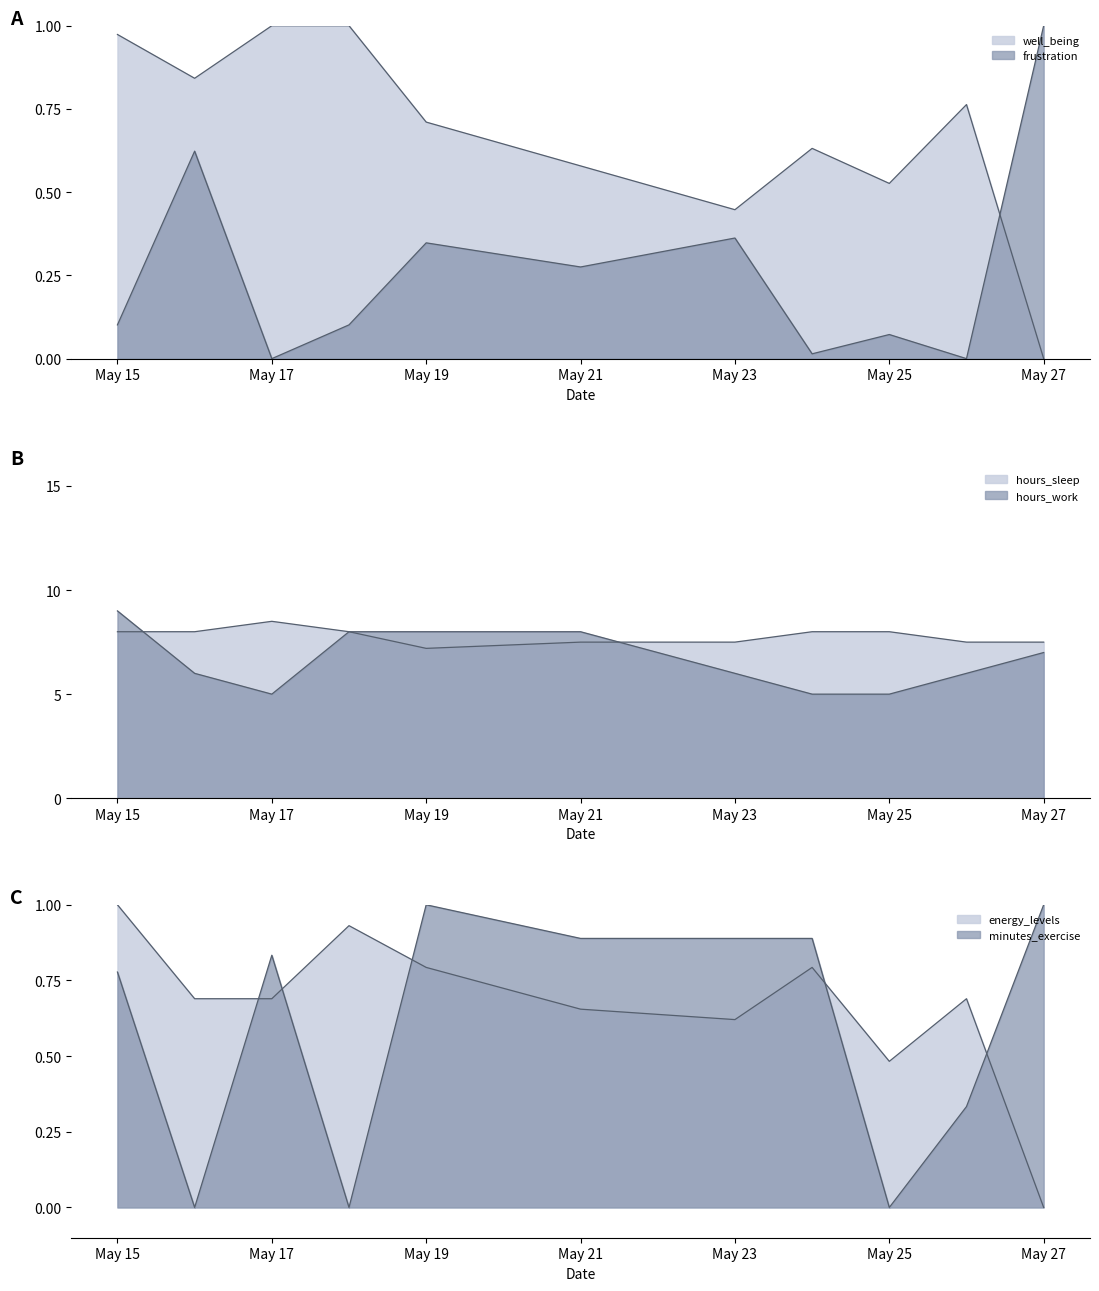

What is the difference between the maximum and second lowest values in the energy_levels series?

0.5